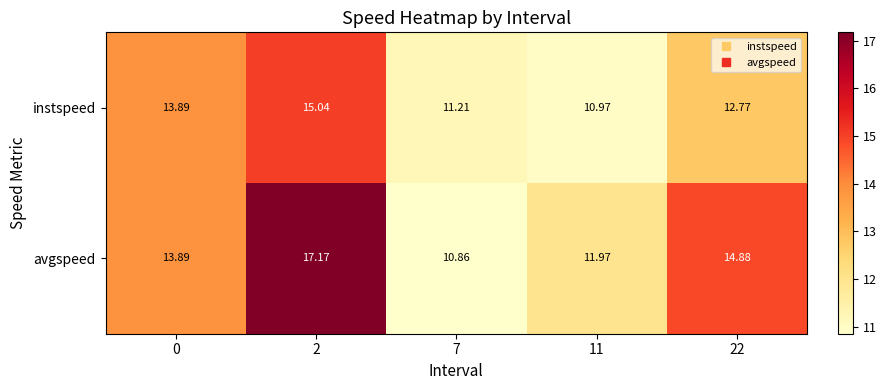

Rank the series by their average value, from lowest to highest.

instspeed, avgspeed